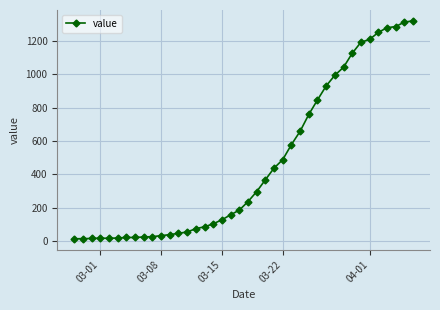

What is the greatest value displayed?

1320